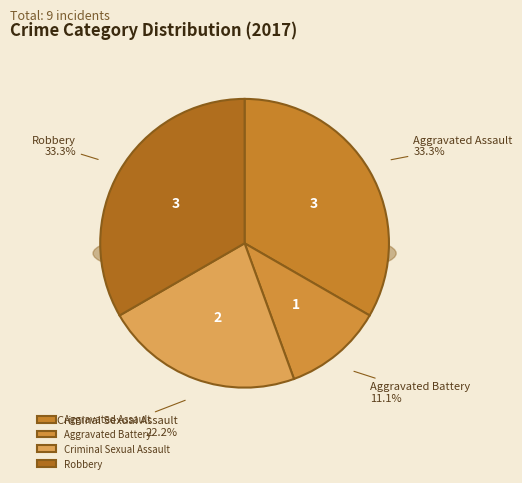

What is the ratio of the value at Aggravated Assault to the value at Aggravated Battery?

3.0